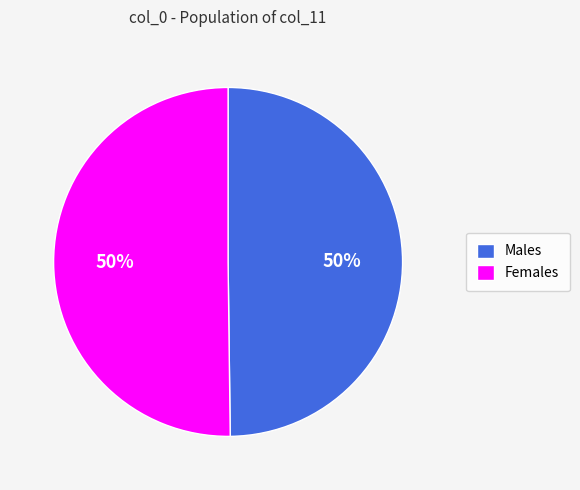

What is the ratio of the value at Females to the value at Males?

1.0